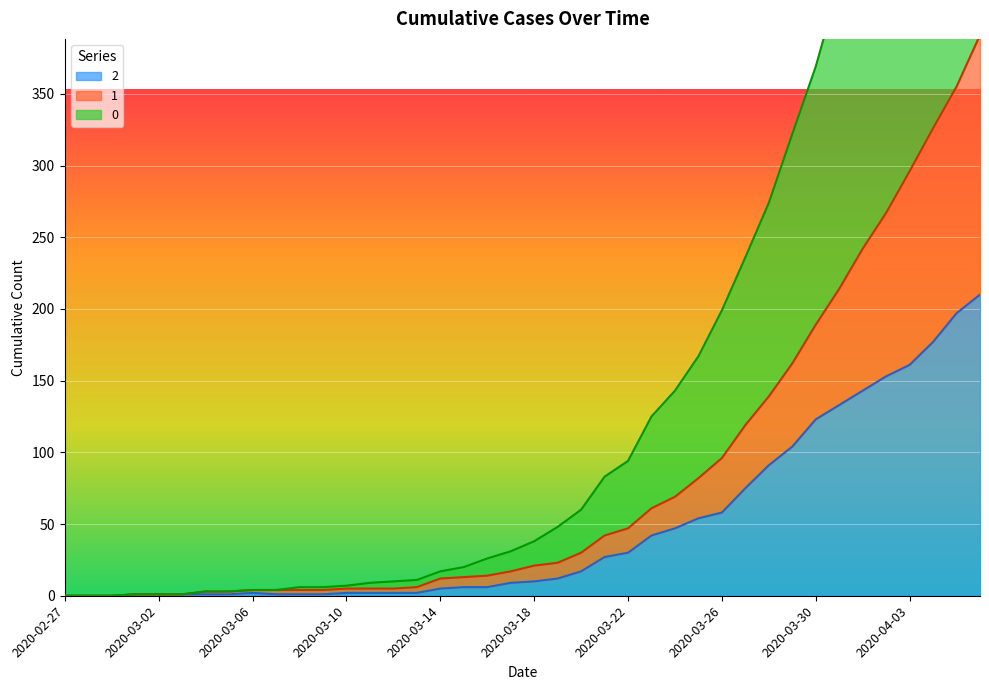

What is the average value of the 1 series?

82